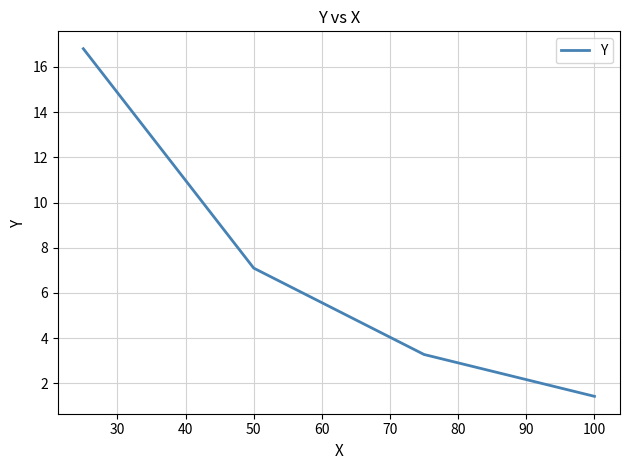

True or false: there are more than 1 points higher than both neighbors.

False